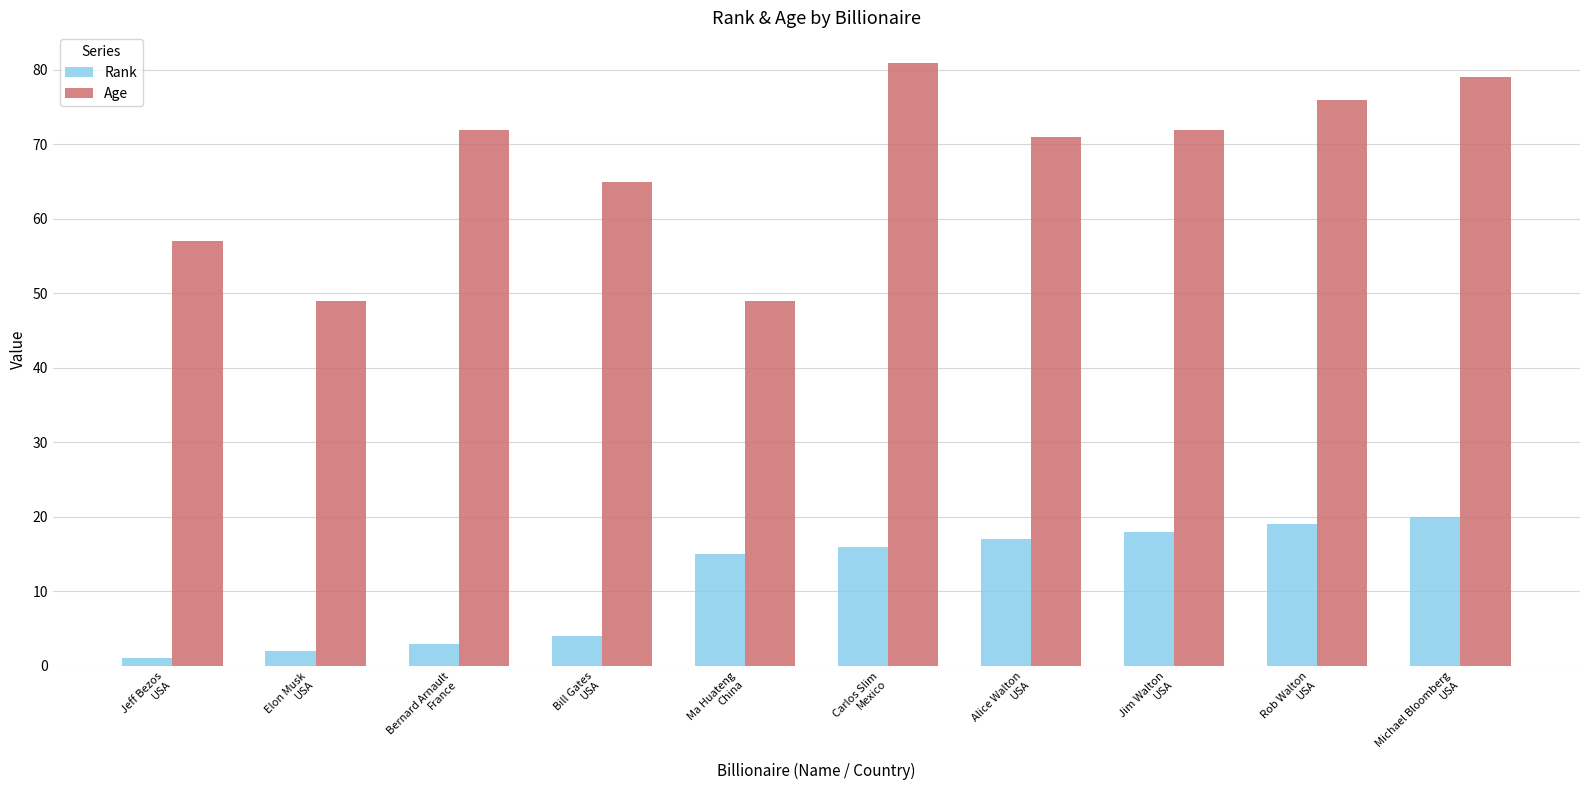

Rank the series by their average value, from highest to lowest.

Age, Rank